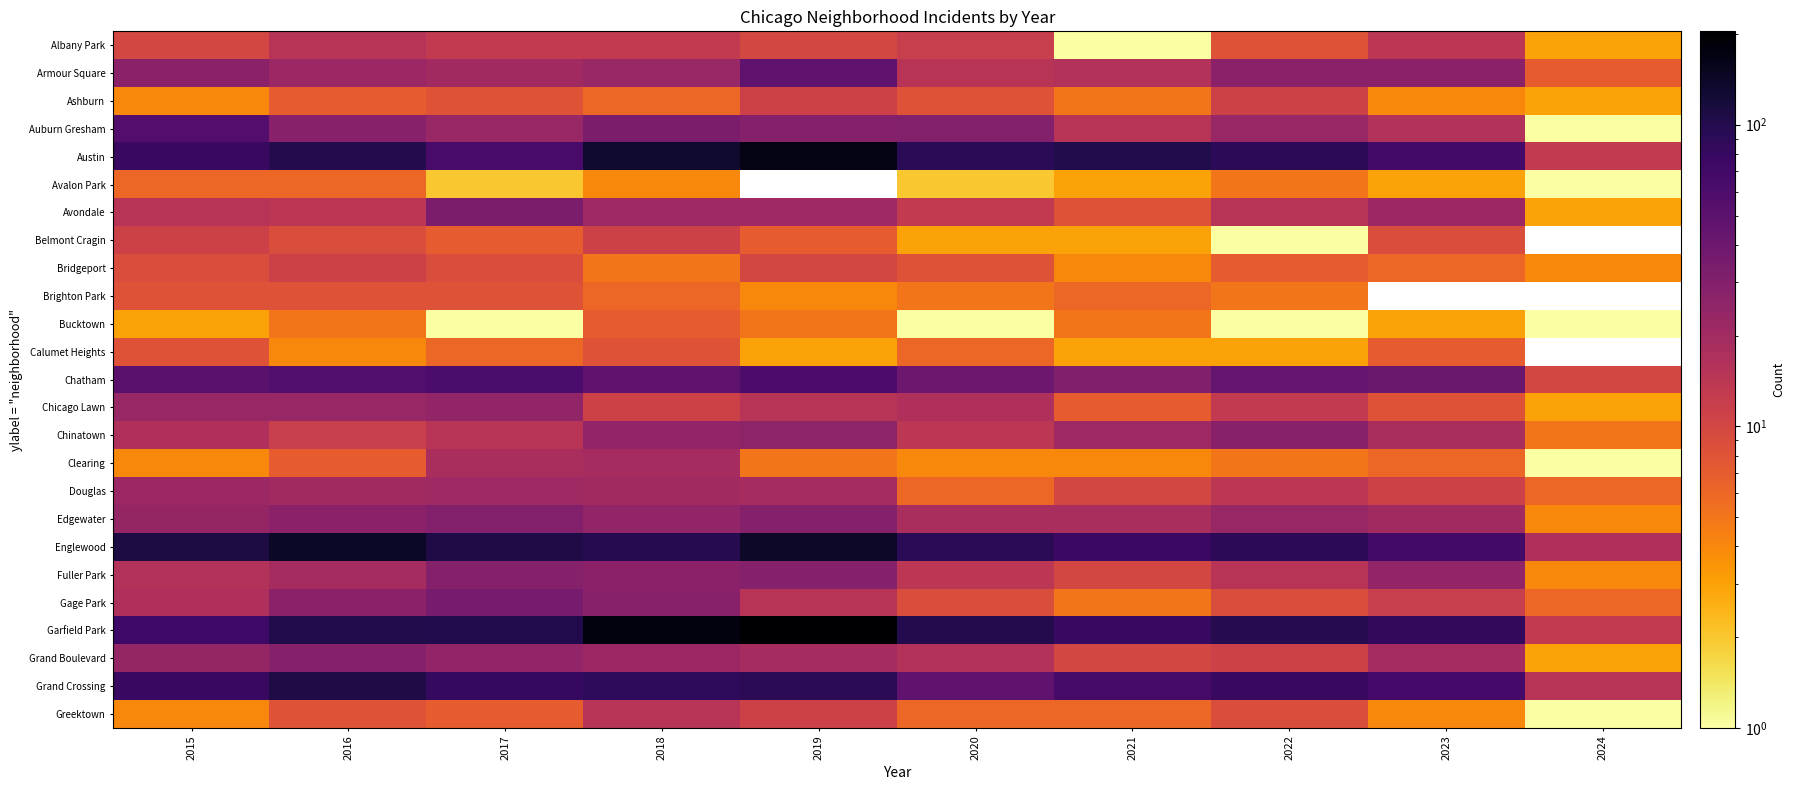

Which has a higher value, 2024 or 2015?

2015